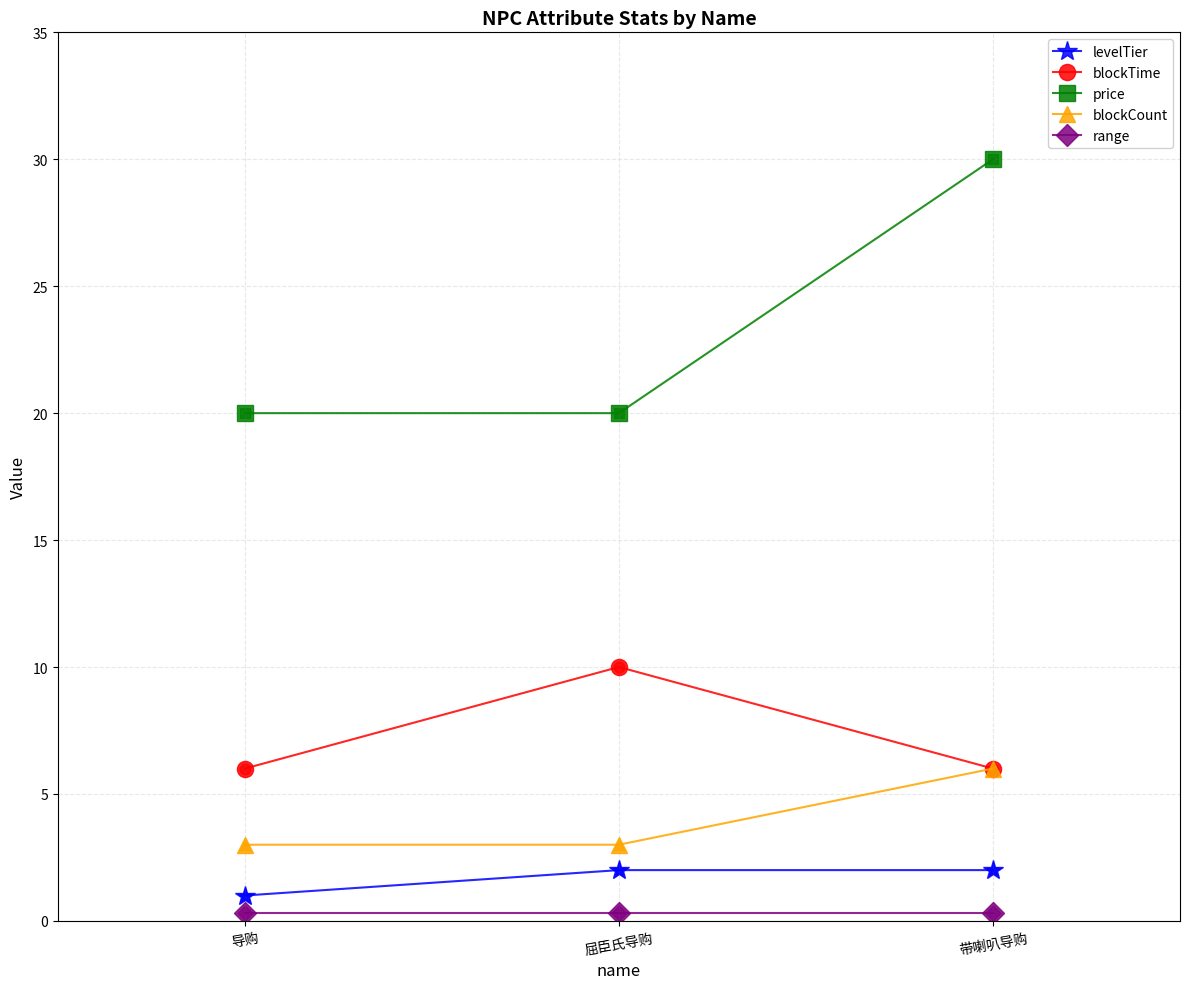

Between 导购 and 屈臣氏导购, which series saw the biggest shift?

blockTime